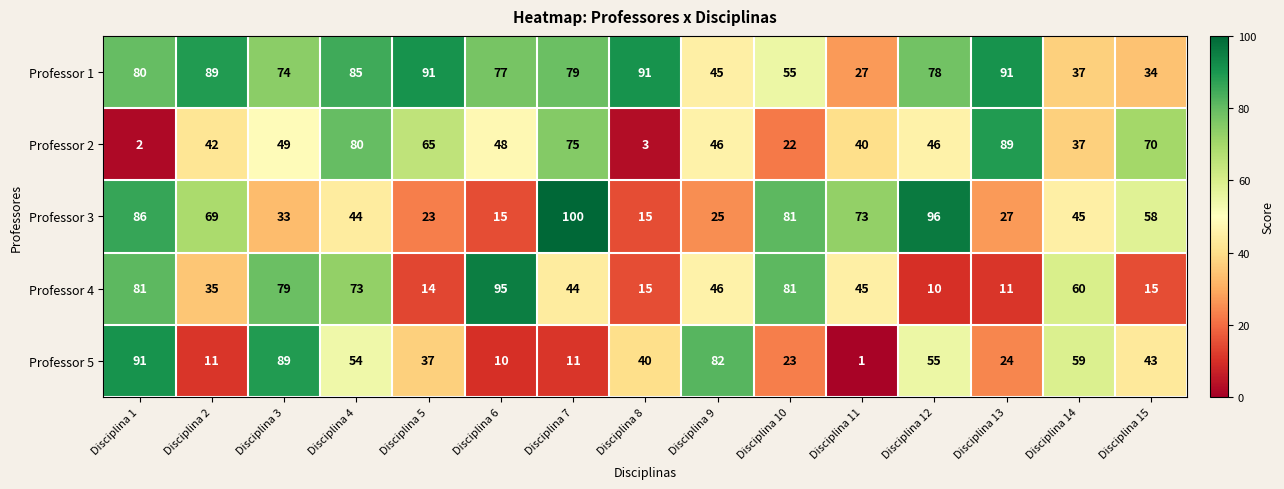

At how many categories does at least one series exceed 93?

3